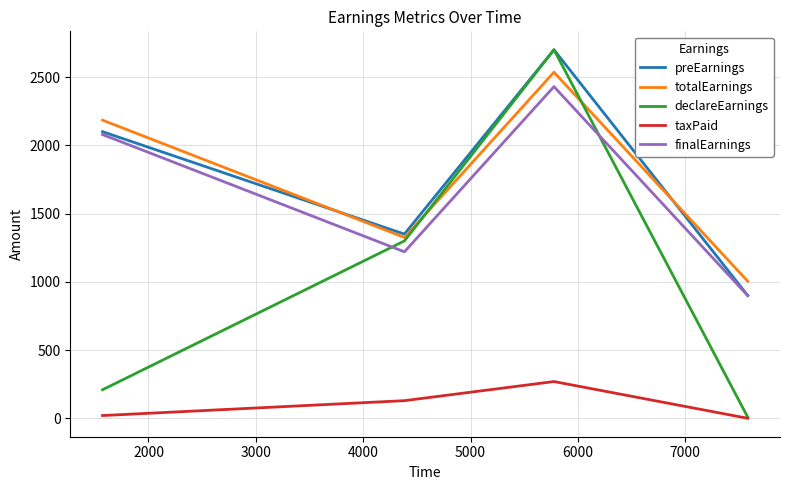

What is the maximum value shown in the chart?

2700.0